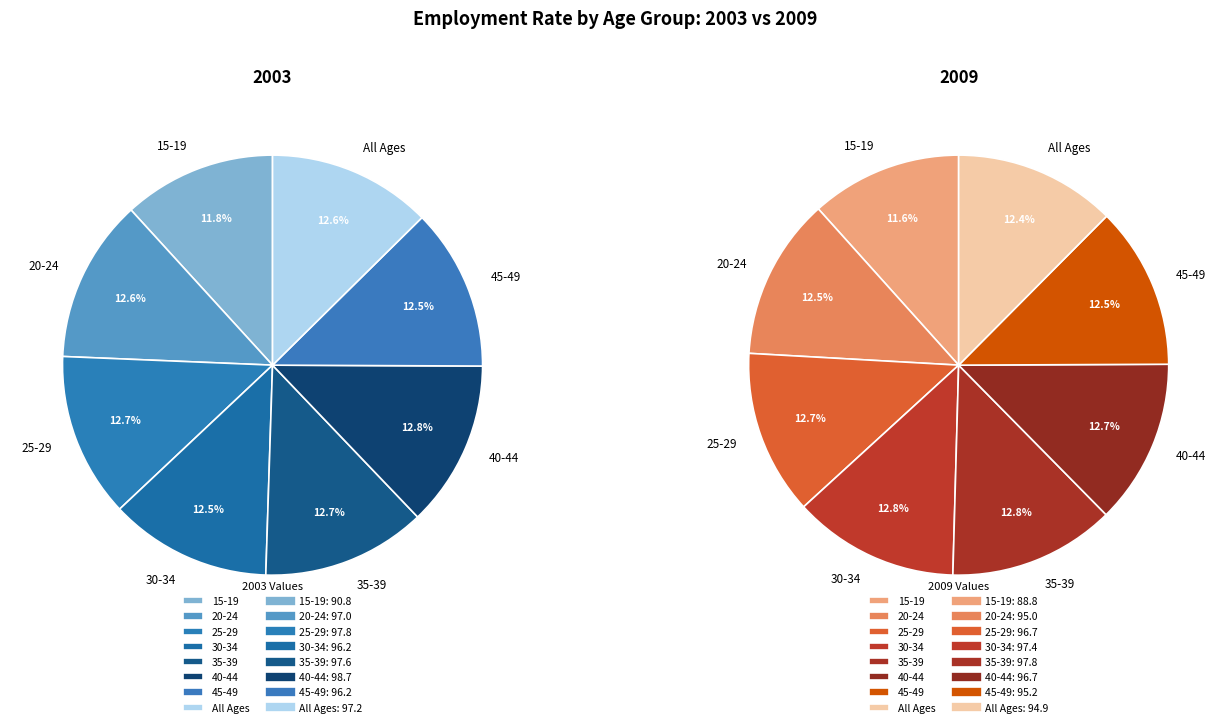

Rank the series by their average value, from lowest to highest.

2009, 2003